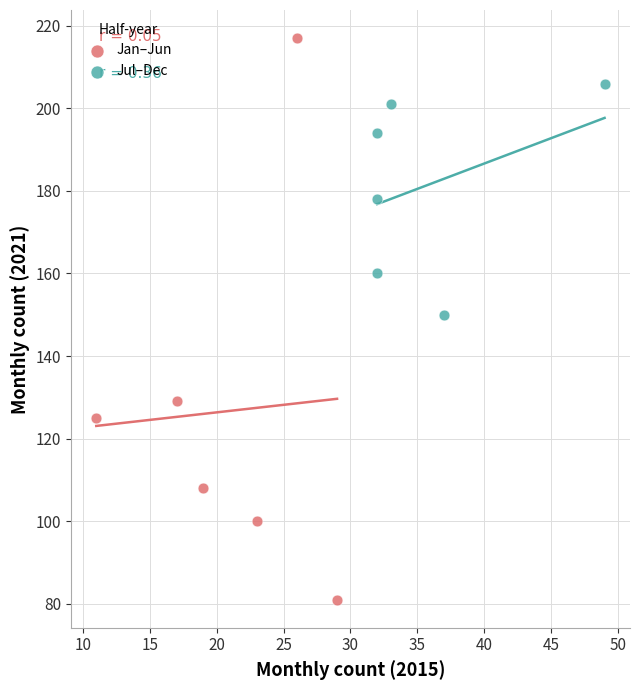

What are all the series names shown in the legend?

Jan–Jun, Jul–Dec